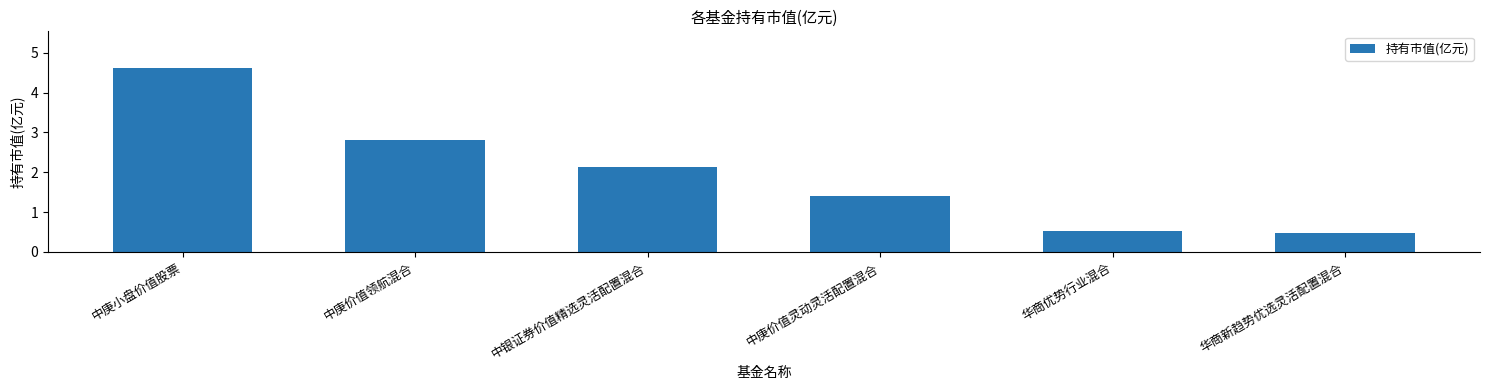

Does the chart contain stacked bars?

No